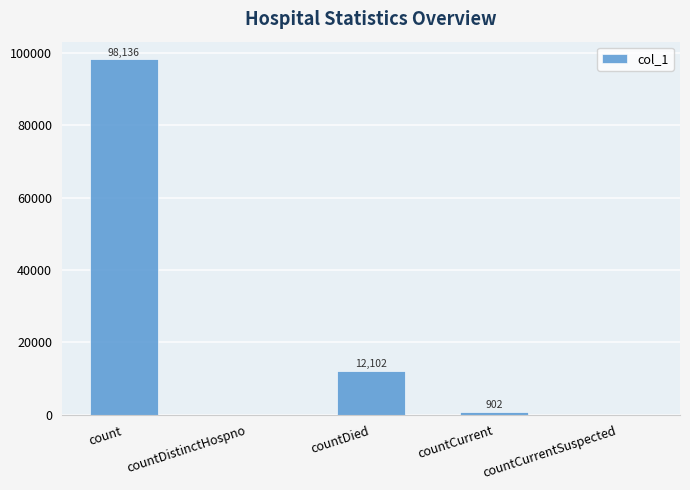

The chart shows a value of 33519 at countCurrentSuspected. True or false?

False